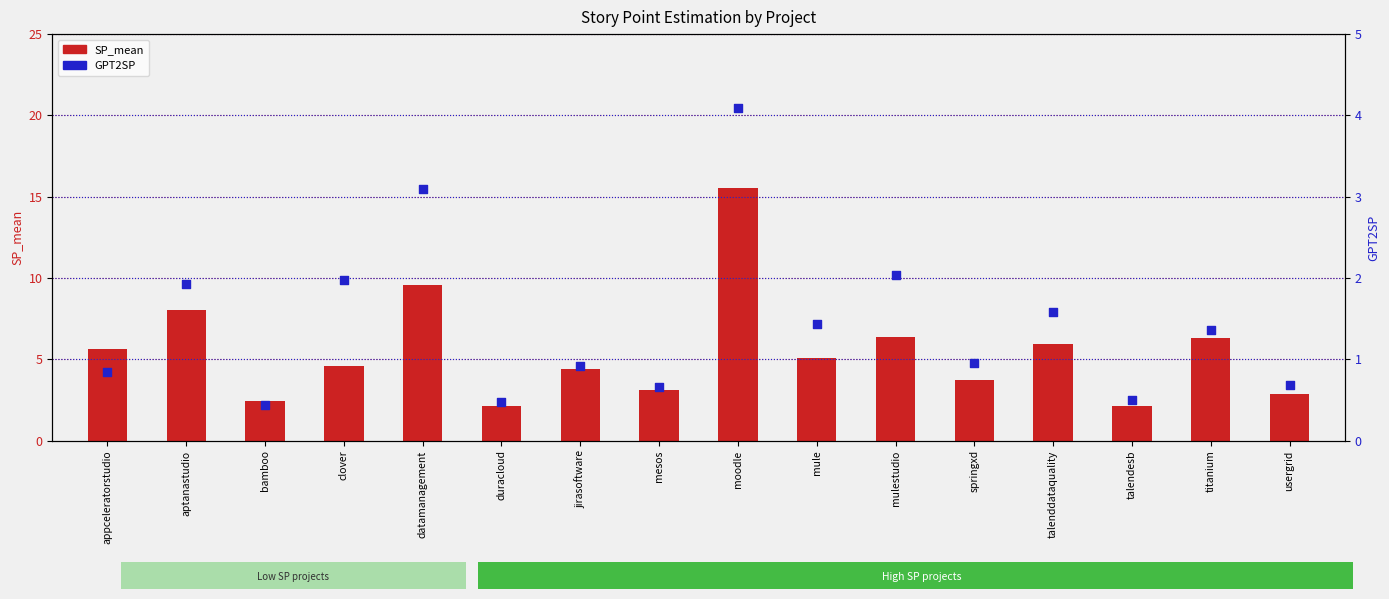

Is the value of GPT2SP at datamanagement greater than the value of SP_mean at mule?

No